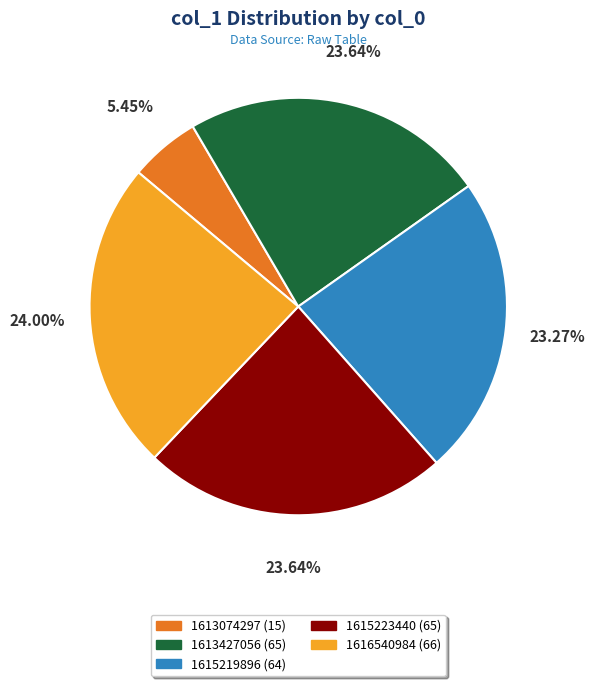

Combined, do 1613427056 and 1616540984 account for over 50%?

No